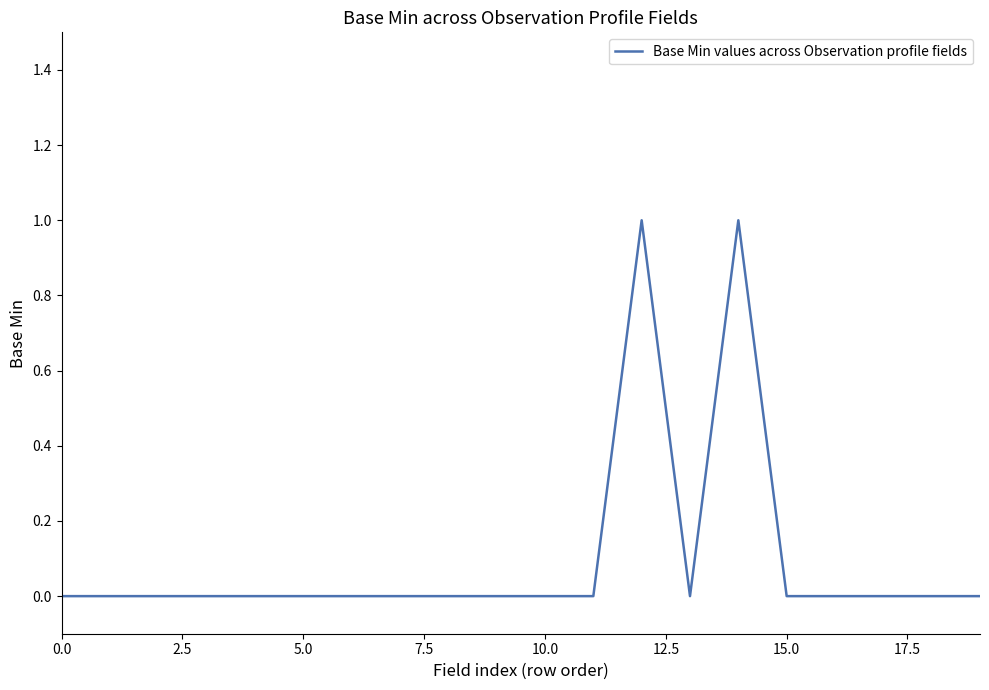

Does the chart display data point markers on the line(s)?

No